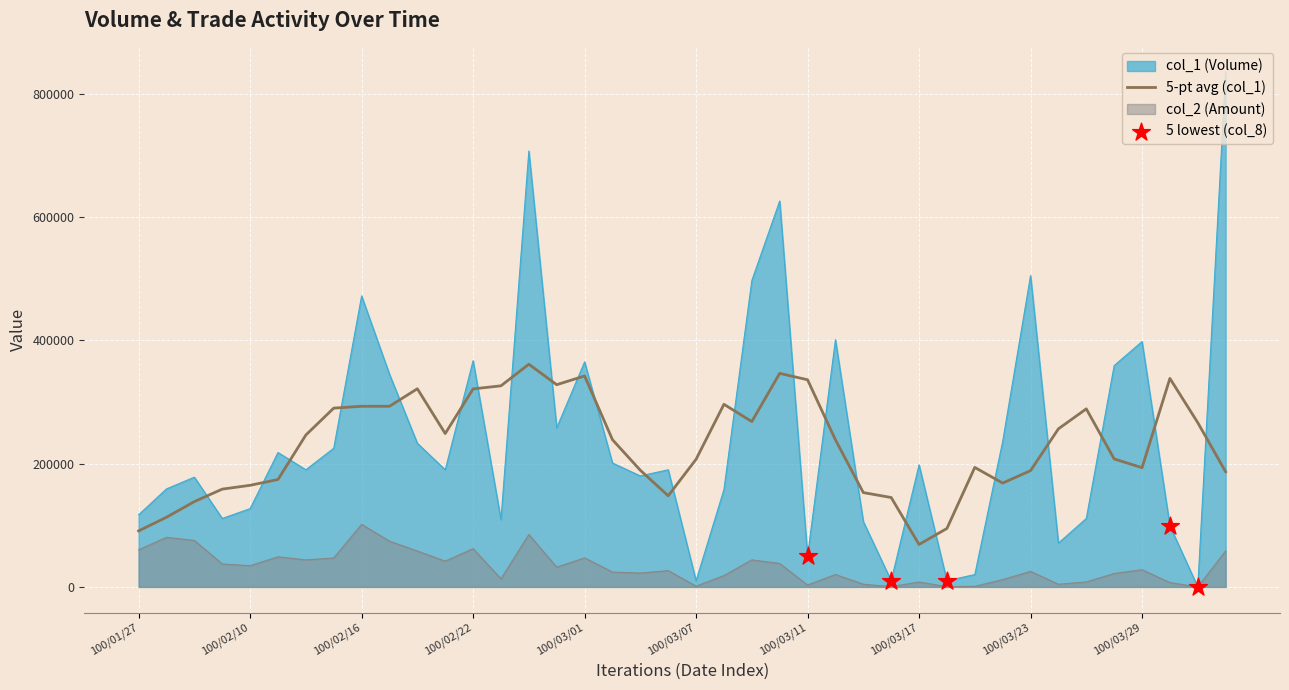

Which series reaches the minimum Y coordinate?

col_1